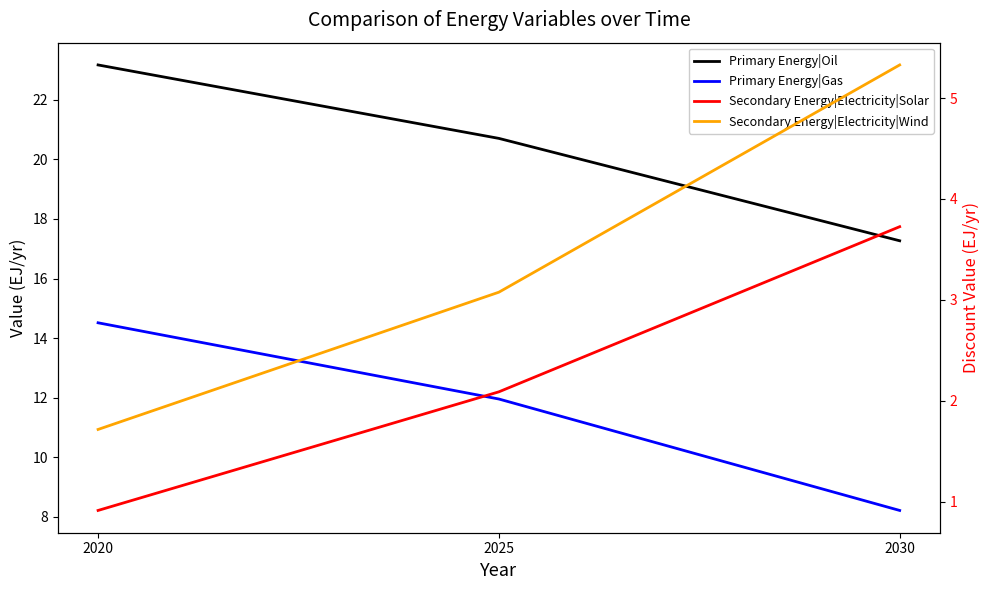

What is the value of the Secondary Energy|Electricity|Solar point at the 3rd from the left?

3.7